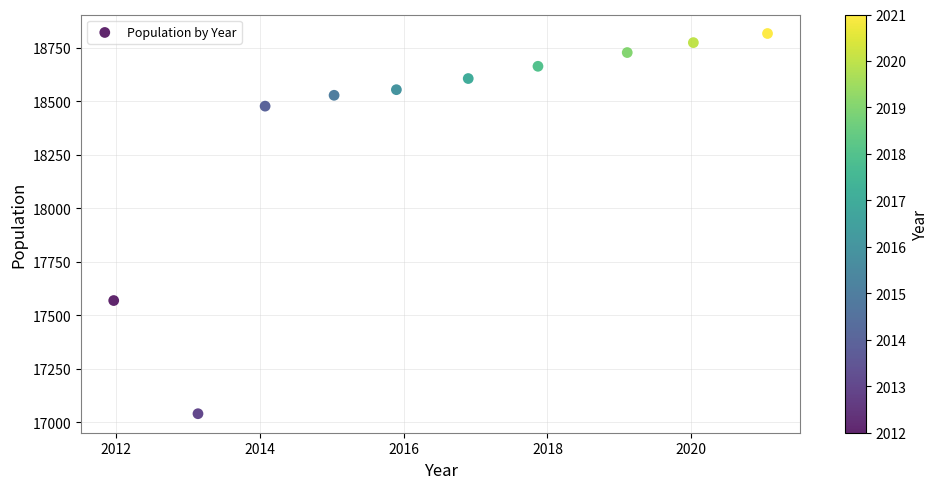

What Y value in the scatter plot is closest to 17928?

17569.2